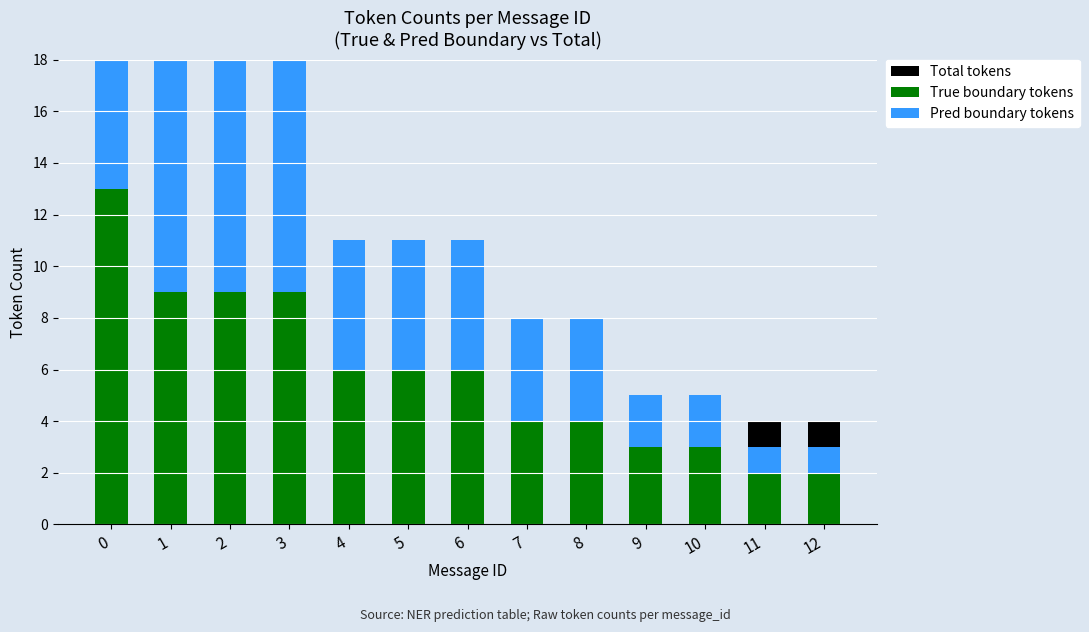

The True boundary tokens series shows 2 at 12. True or false?

True